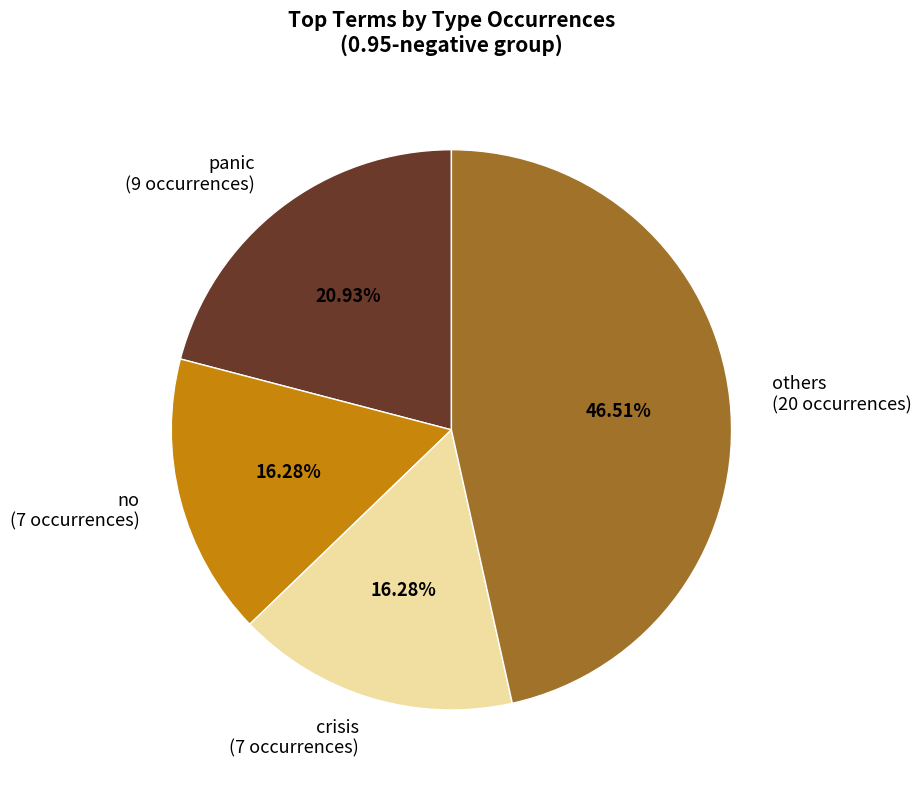

Is the sum of panic (9 occurrences) and others (20 occurrences) greater than half?

Yes